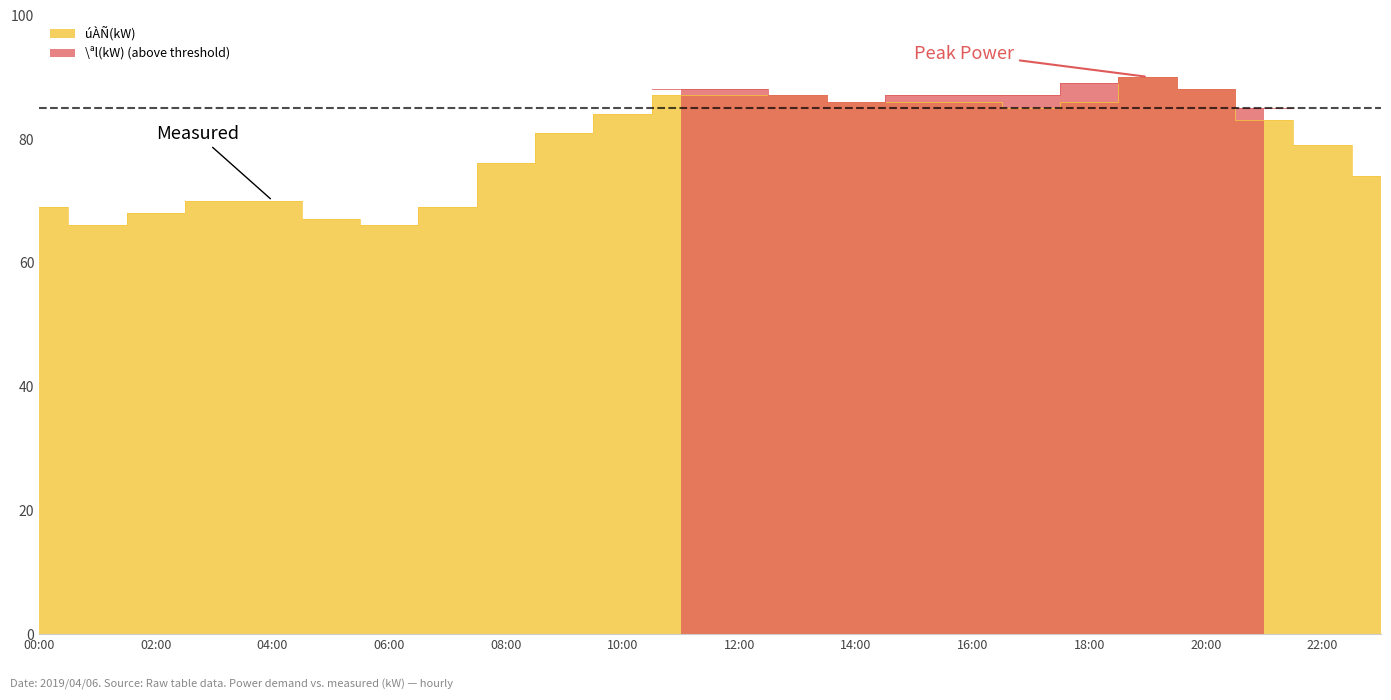

What is the difference between the values at 16:00 and 11:00?

1